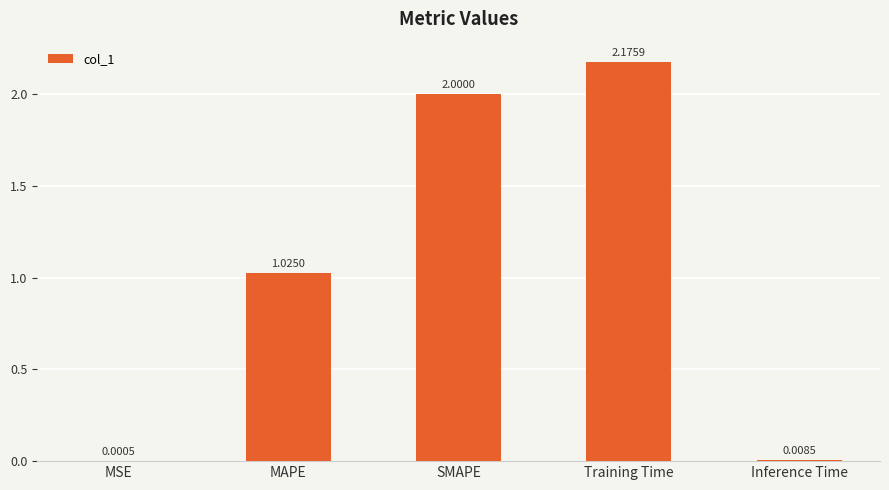

Which has a higher value, SMAPE or MAPE?

SMAPE